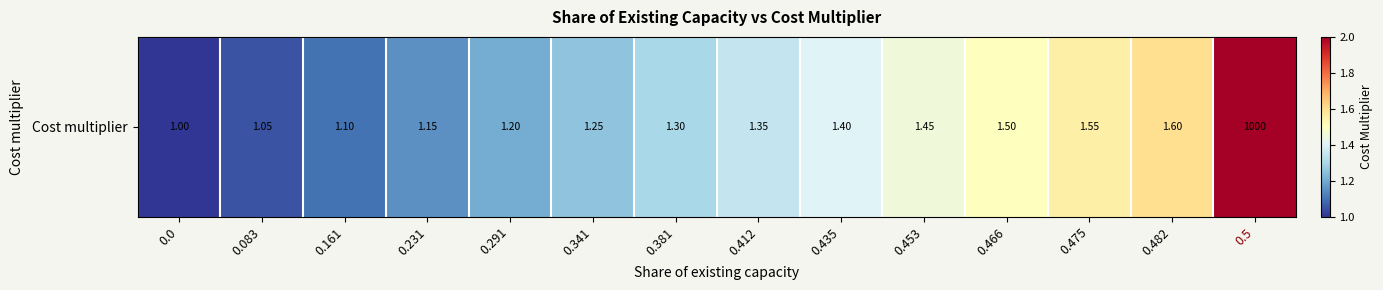

The chart shows a value of 0.4 at 0.466. True or false?

False